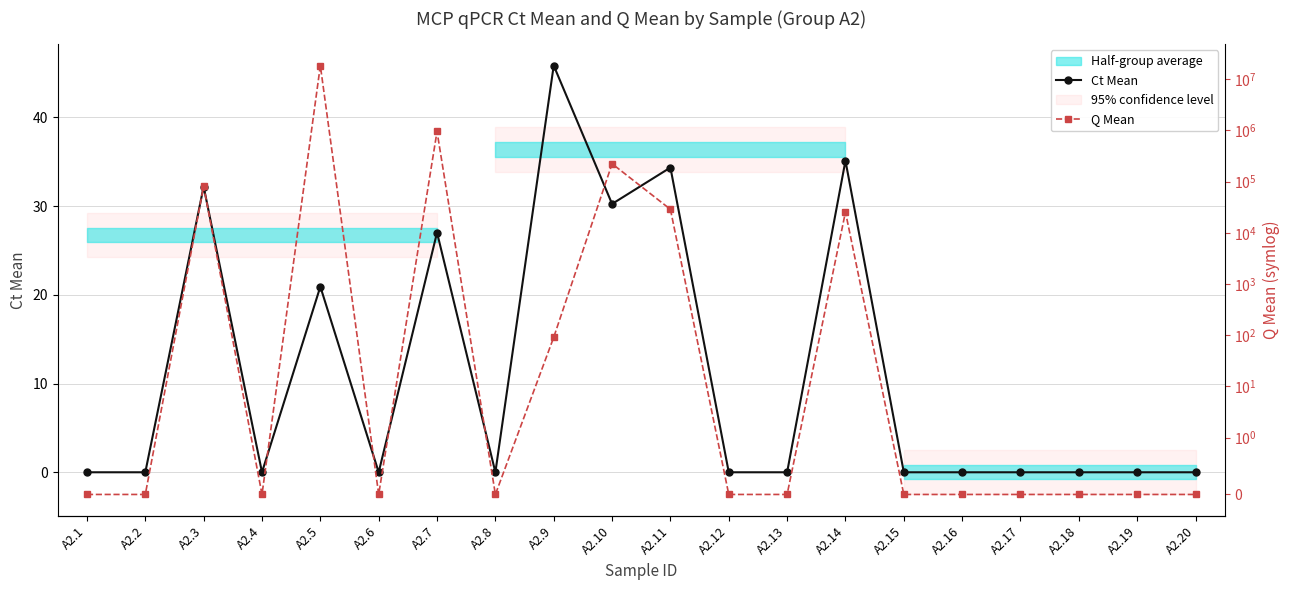

Where is the first local maximum for Ct Mean?

A2.3